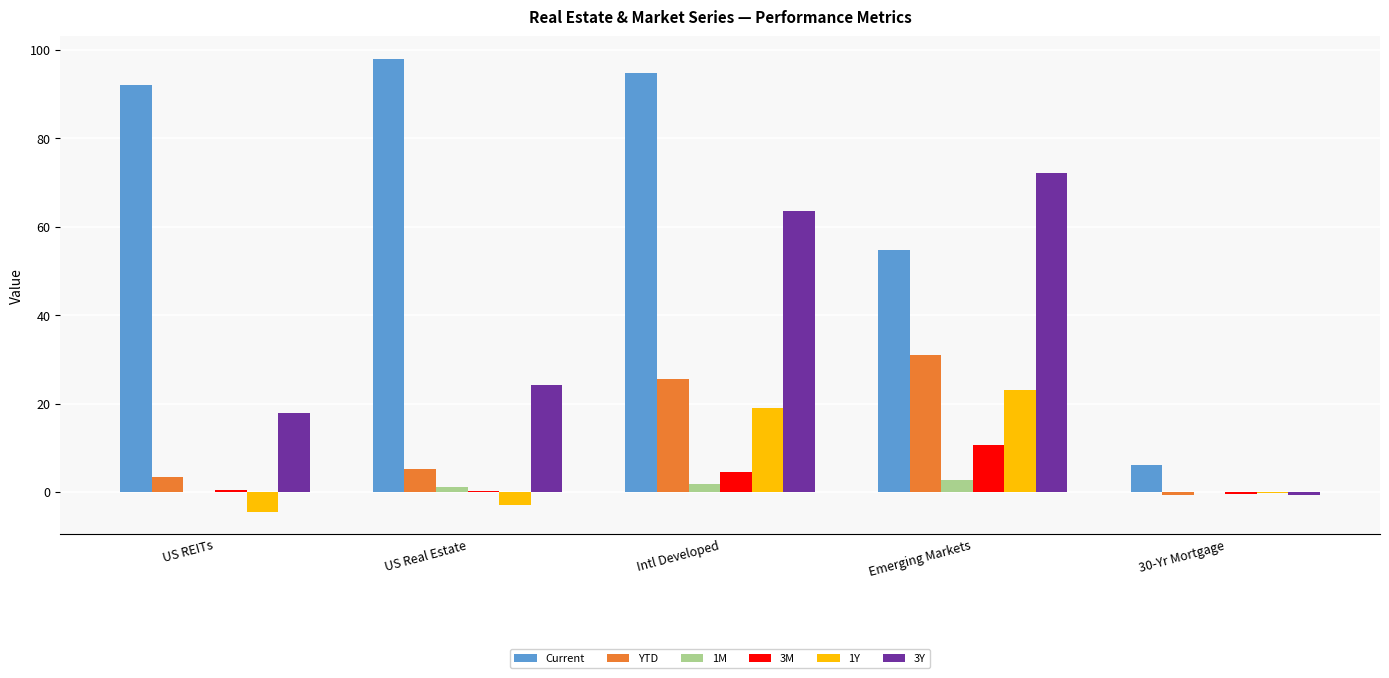

At which label does 1Y first exceed 0?

Intl Developed